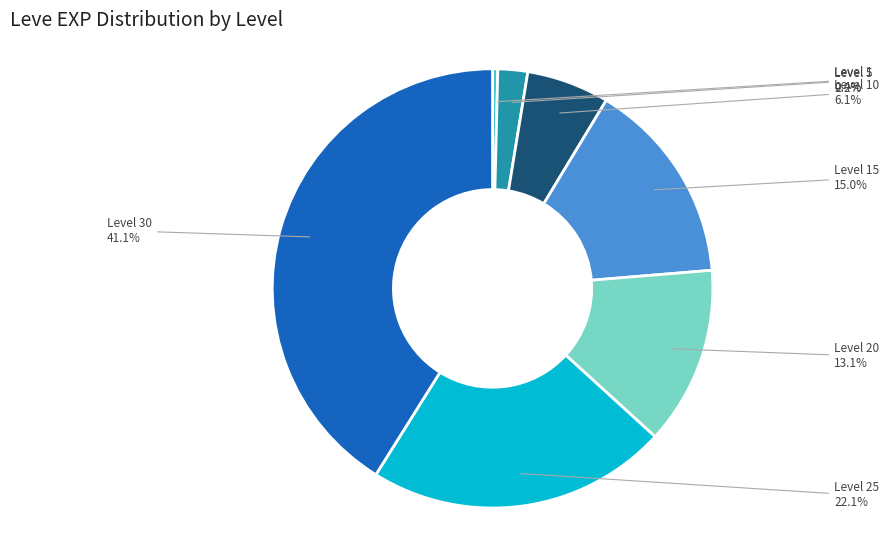

To the nearest percent, what is the combined percentage of Level 20 and Level 25?

35%